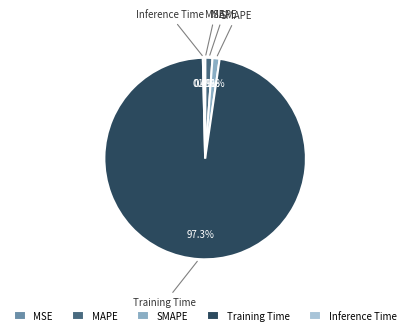

Is it true that SMAPE is 1% of the pie?

True